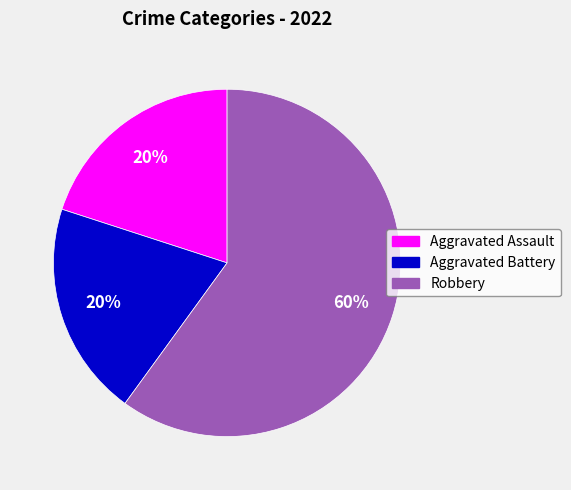

What percentage is the Aggravated Battery slice, to the nearest percent?

20%